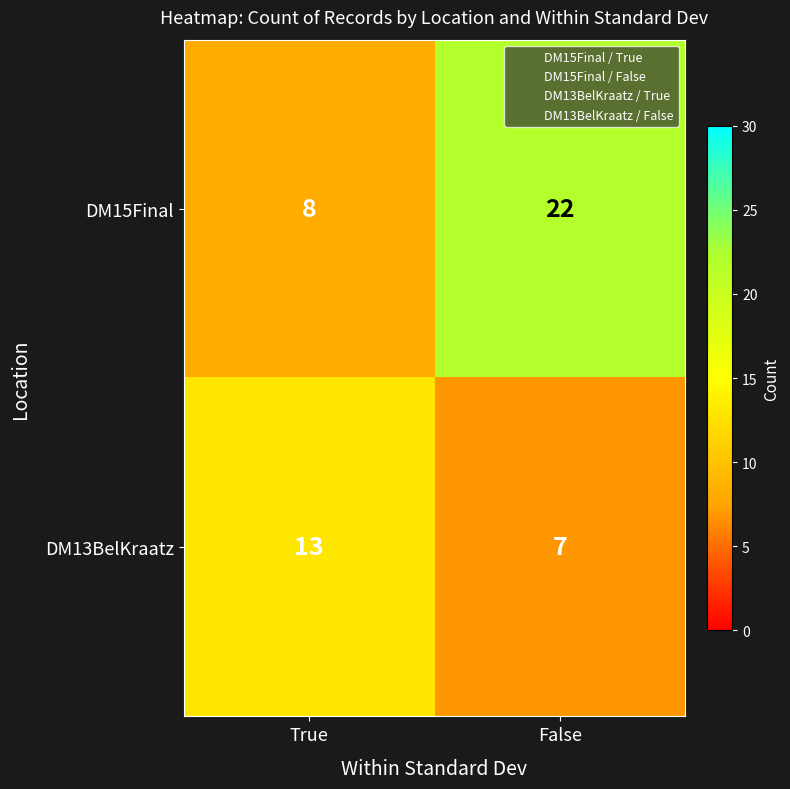

List the series in order of their peak value, lowest first.

DM13BelKraatz, DM15Final